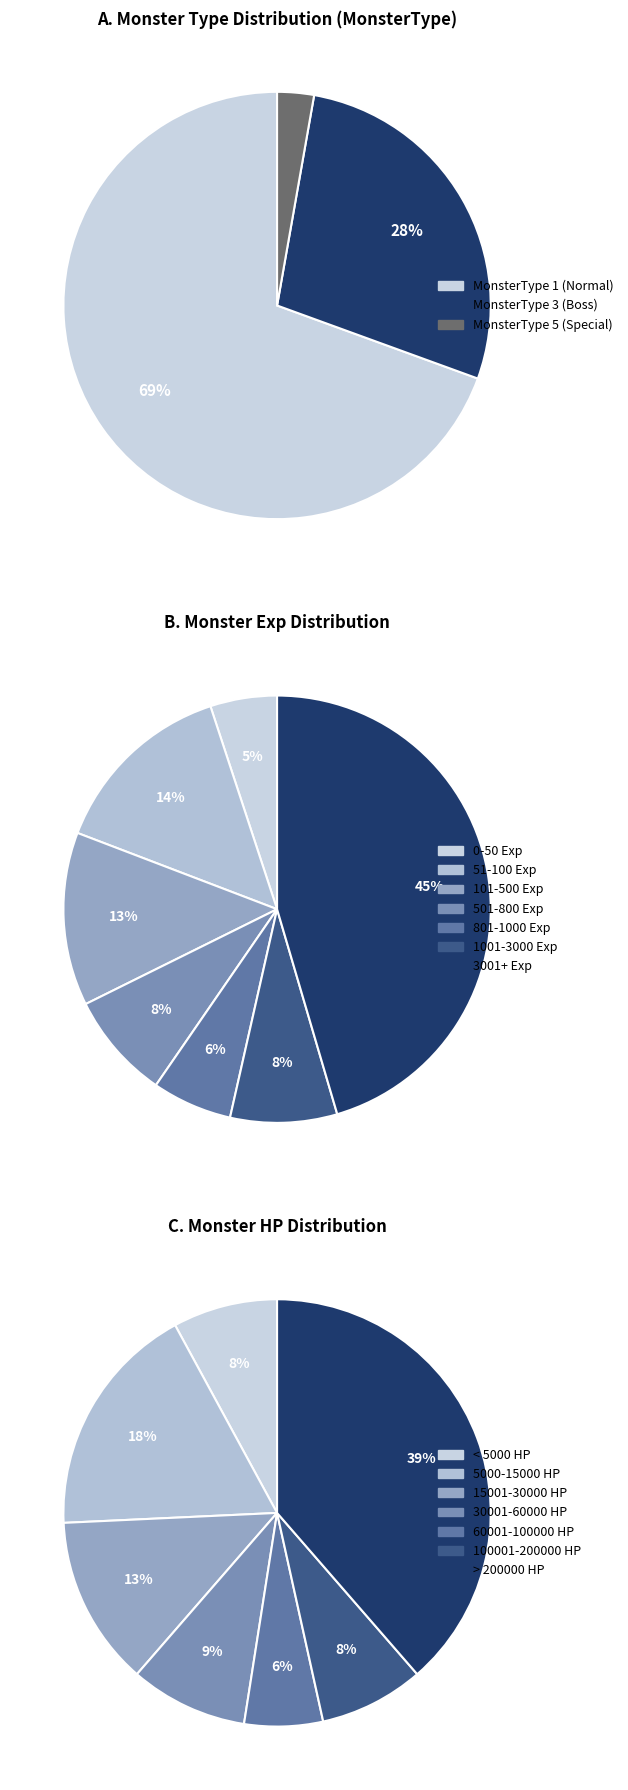

What is the change in value from 1 to 4?

-2